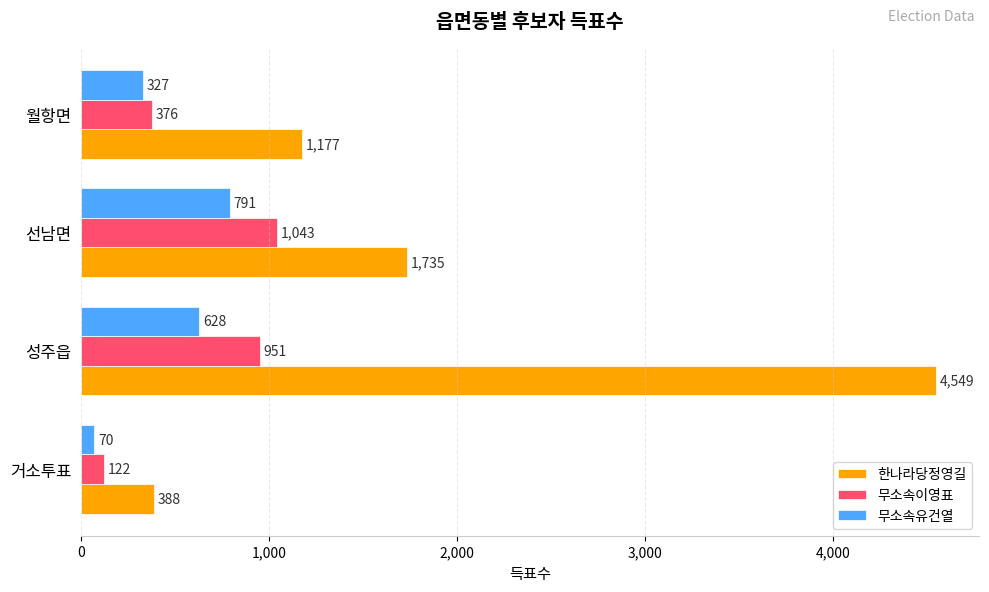

Which series has the widest spread of values?

한나라당정영길